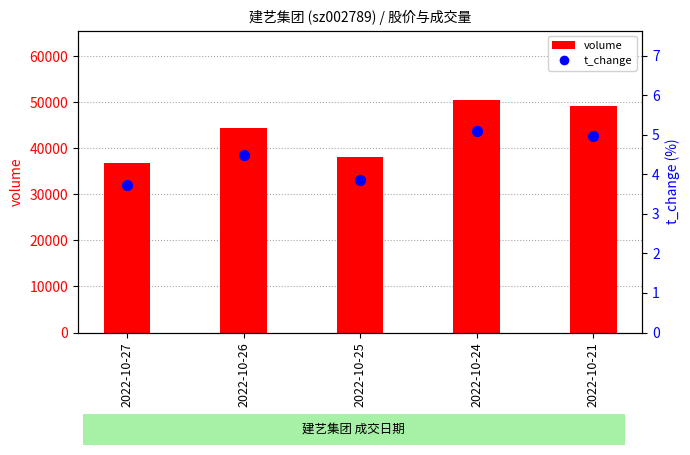

Which series has the largest total across all categories?

volume